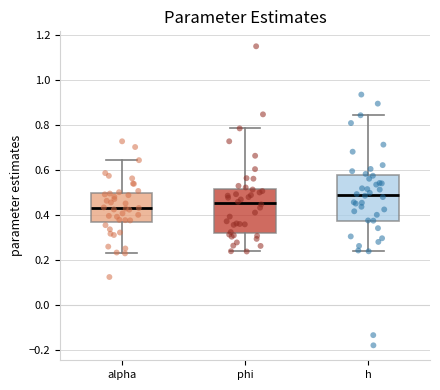

Which box's median line is the lowest?

alpha